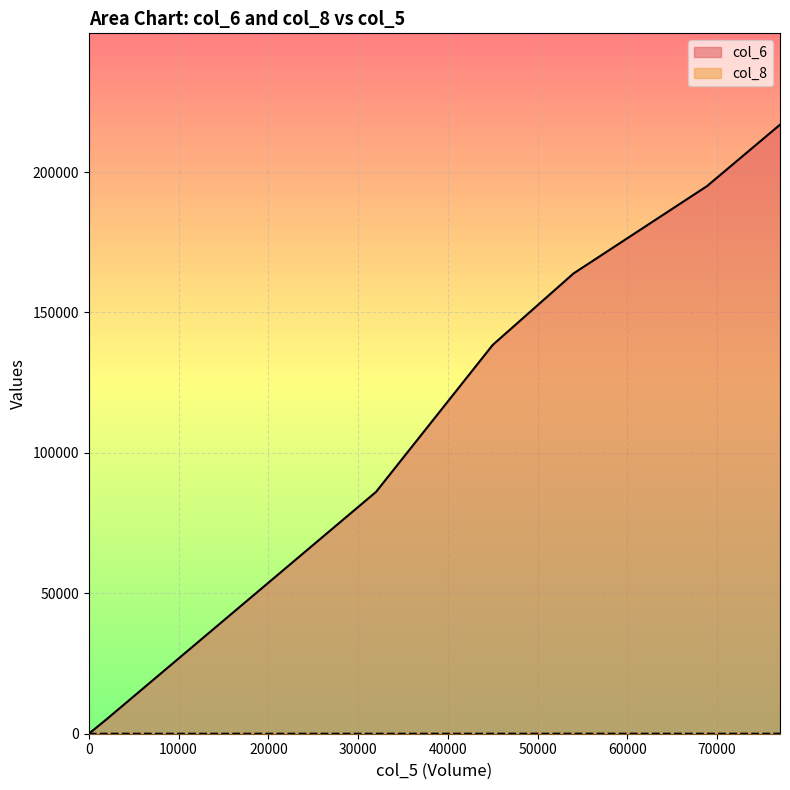

What is the maximum value shown in the chart?

216870